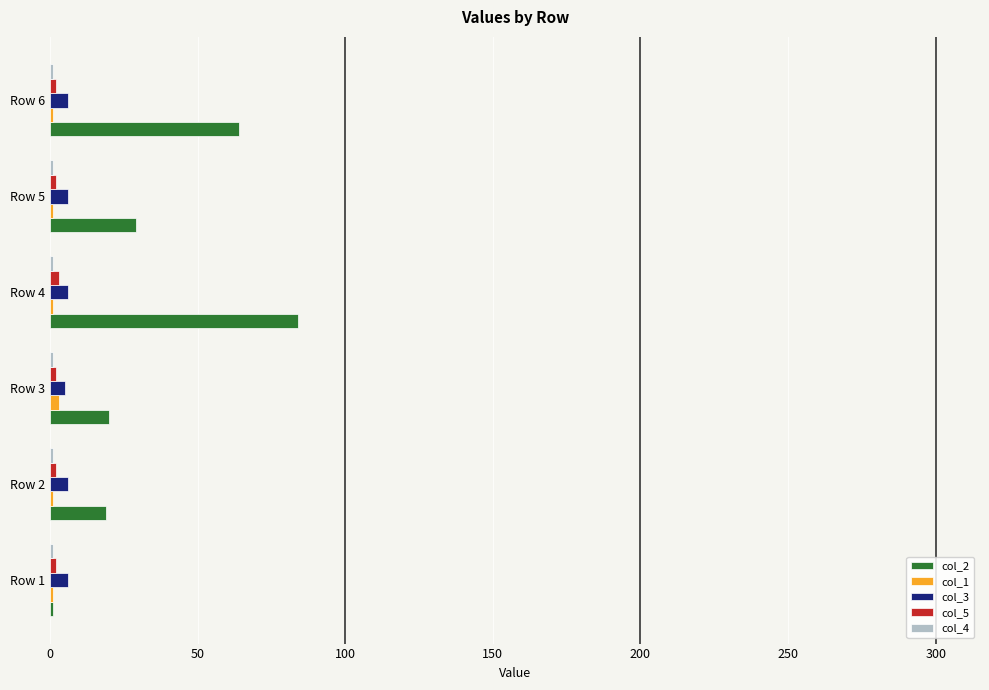

Which series has the largest total across all categories?

col_2